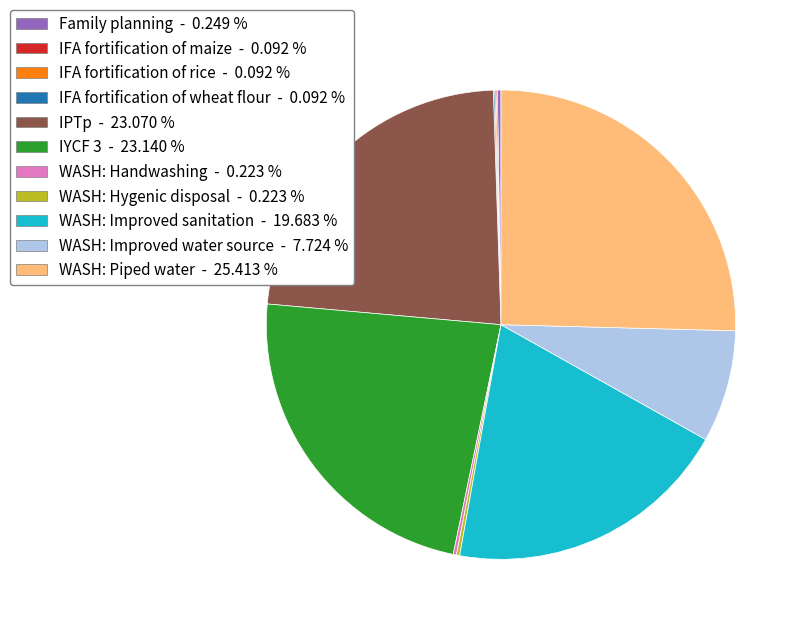

Is there any slice that represents more than half of the pie?

No